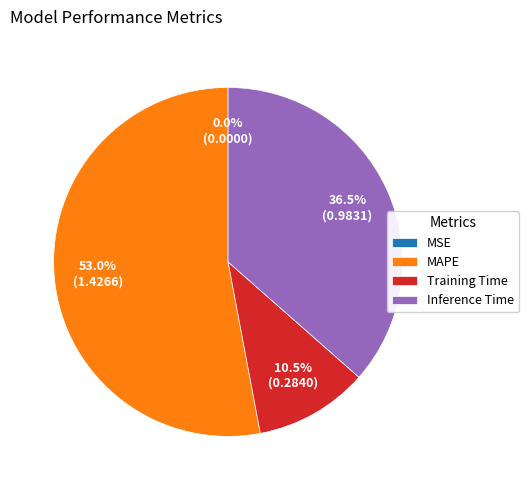

Which has a higher value, Training Time or MAPE?

MAPE